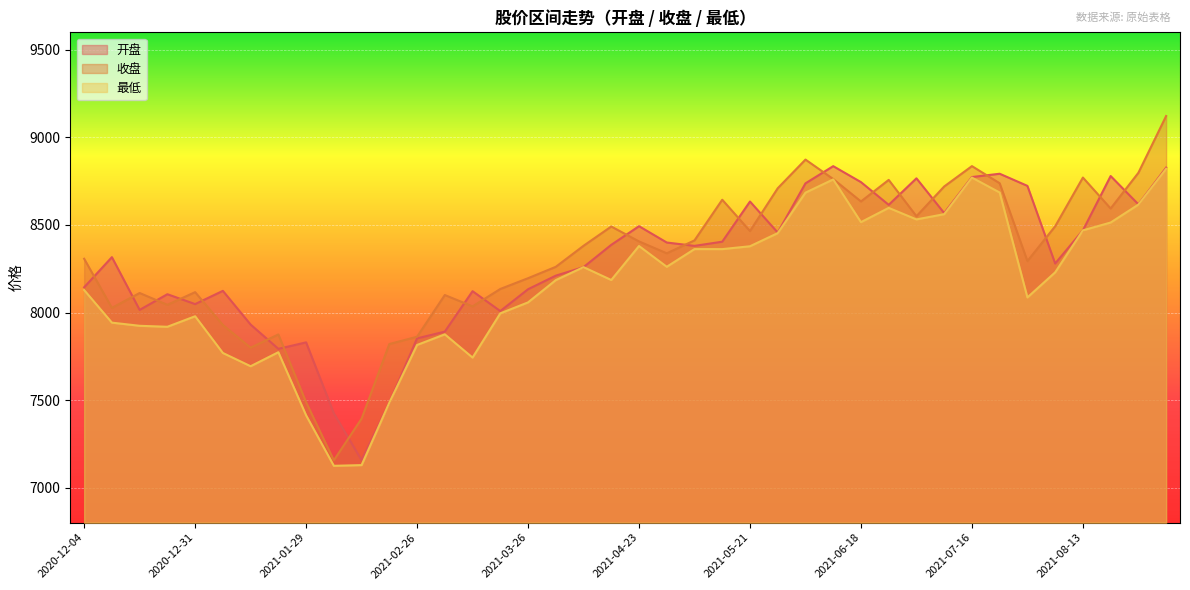

What is the value of the 开盘 point at the 14th from the left?

7890.8